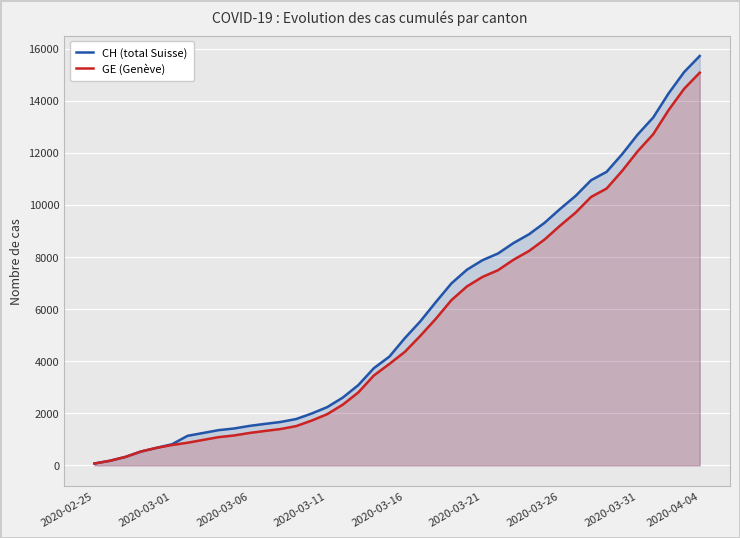

Which series has the largest range (max minus min)?

CH (total Suisse)